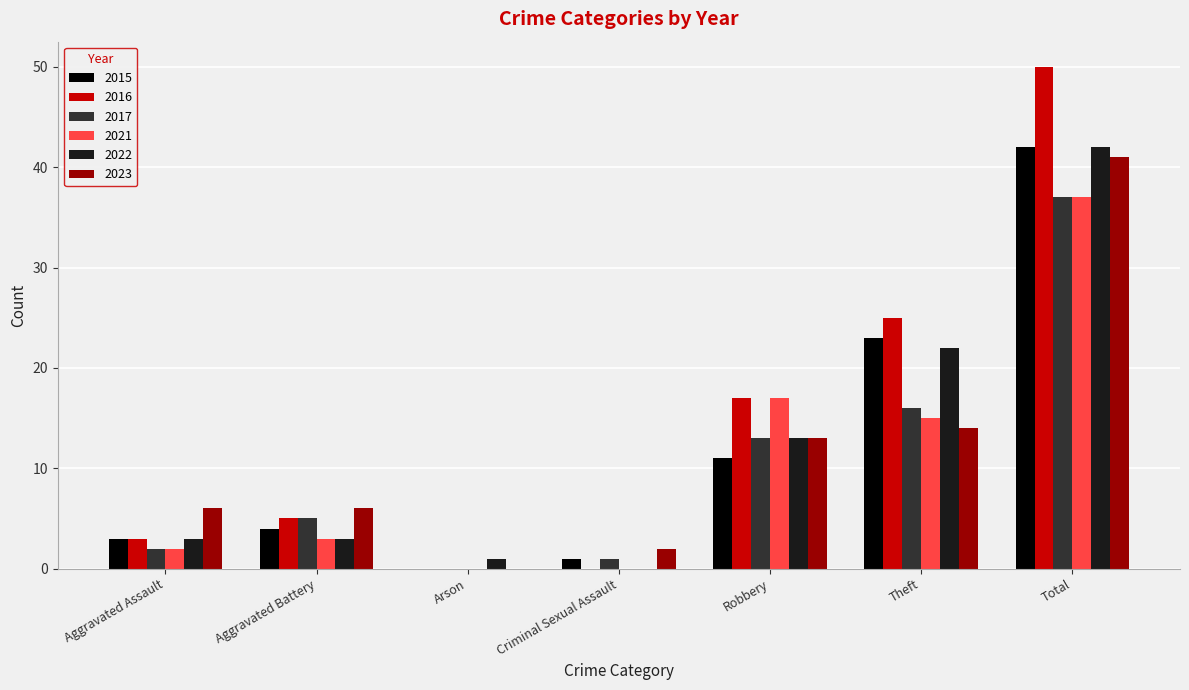

Between Aggravated Battery and Total, which series saw the biggest shift?

2016